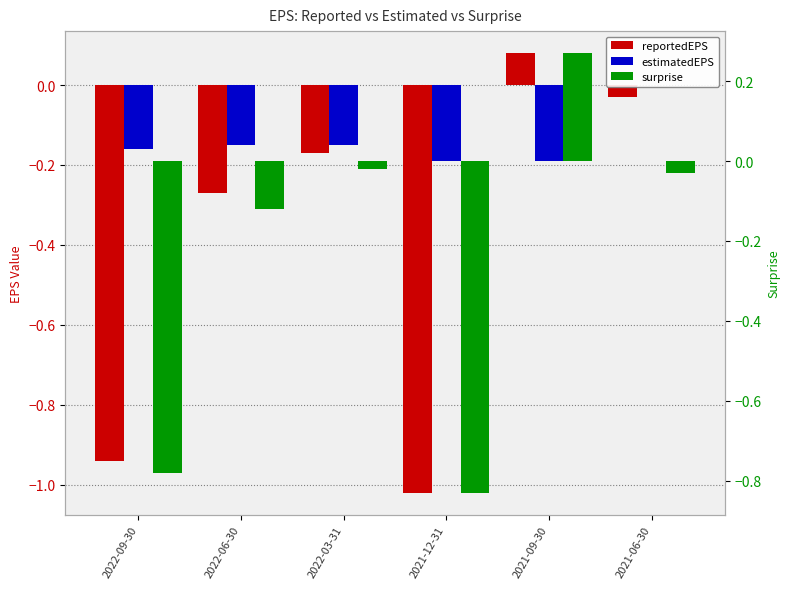

Where is reportedEPS nearest to the value 0?

2021-06-30